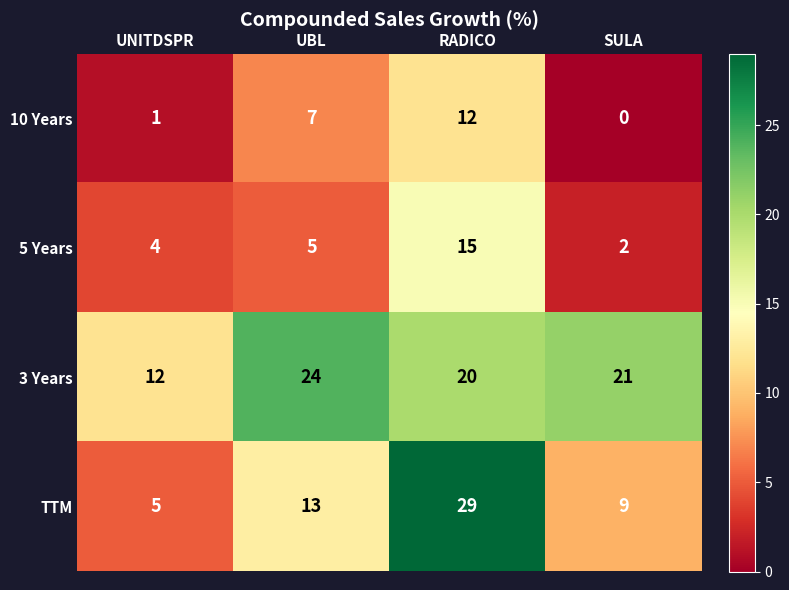

At which category is the sum across all series the highest?

RADICO